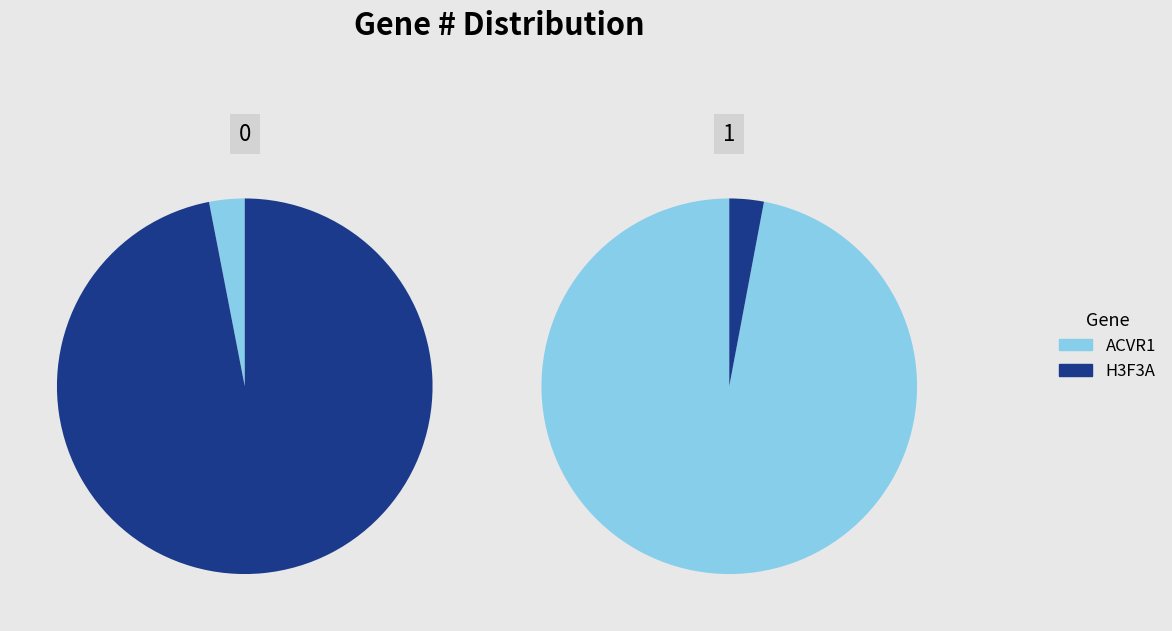

True or false: H3F3A accounts for 97% of the total.

True